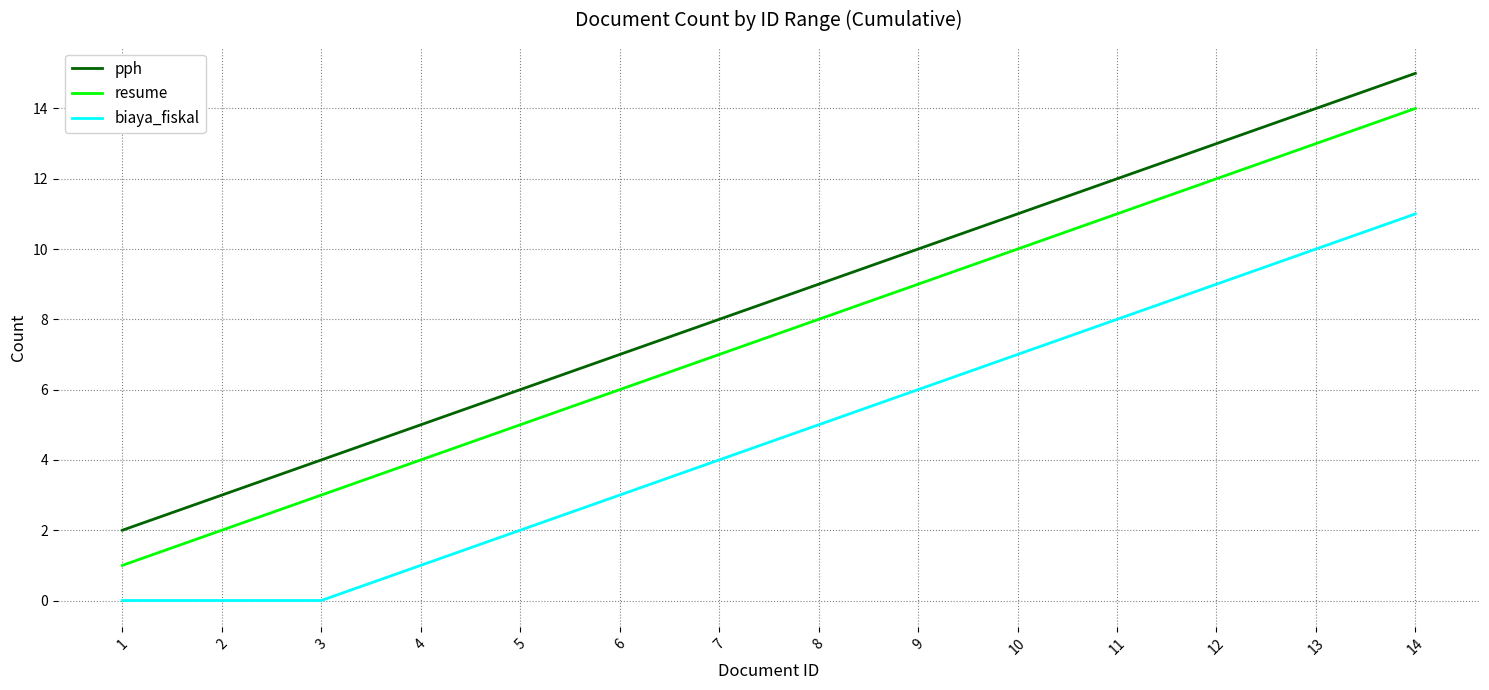

How many values in the resume series are below 8?

7